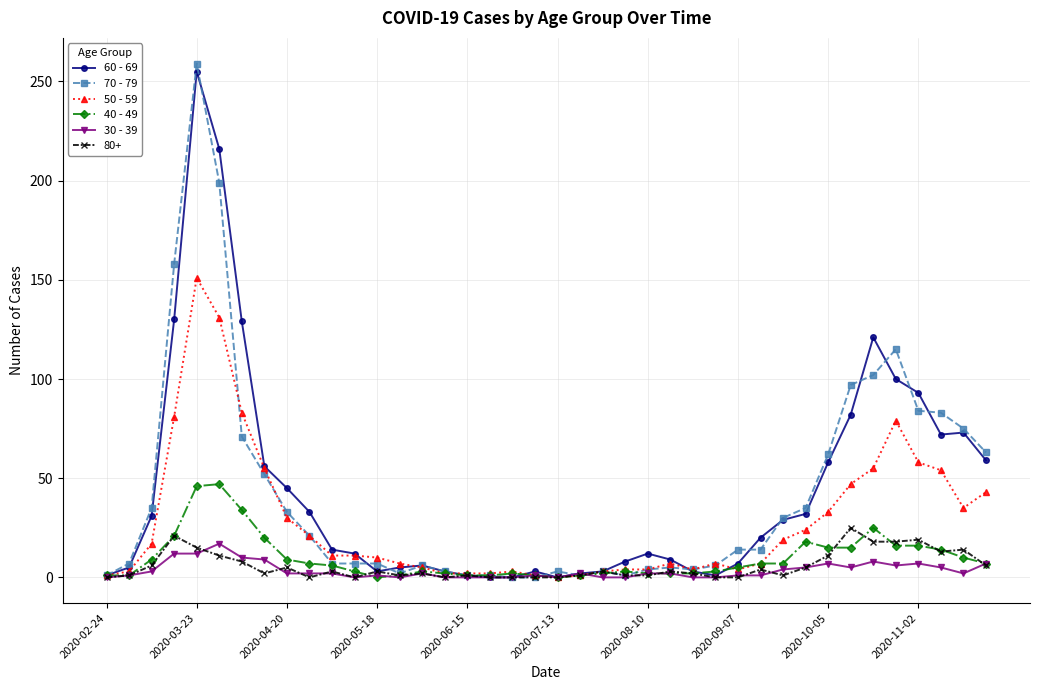

True or false: 70 - 79 has more than 2 interior local peaks.

True